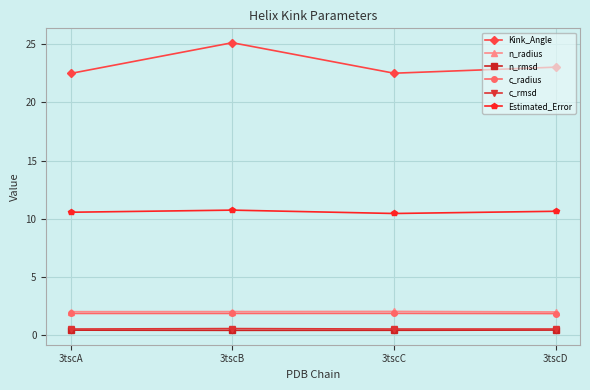

What is the value of the Estimated_Error point at the 4th from the left?

10.6